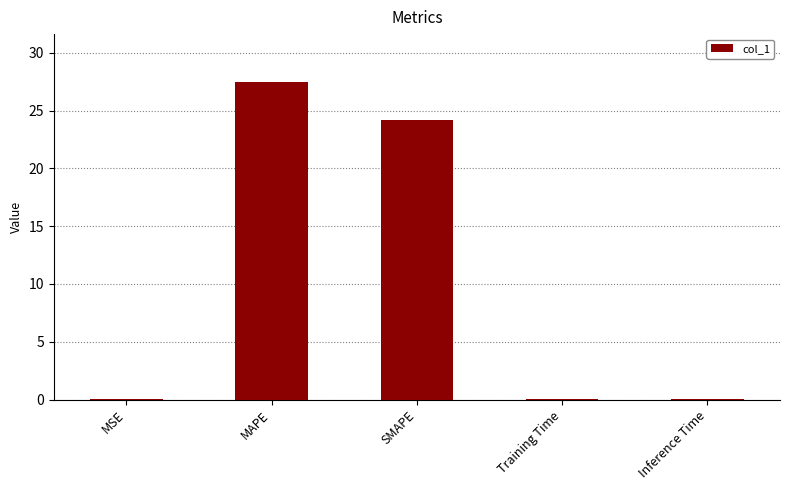

True or false: the data shows 0.0 at Training Time.

True